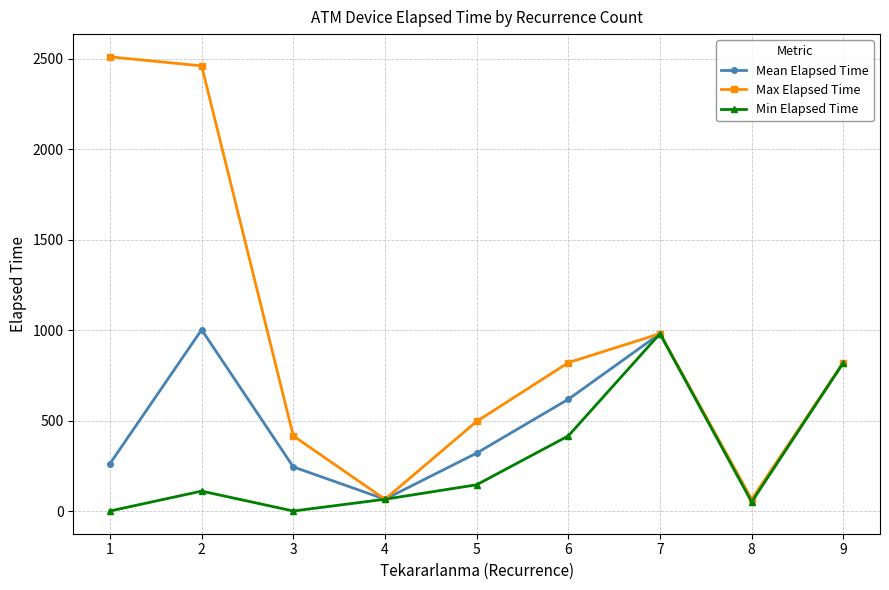

At how many categories does at least one series exceed 1057?

2